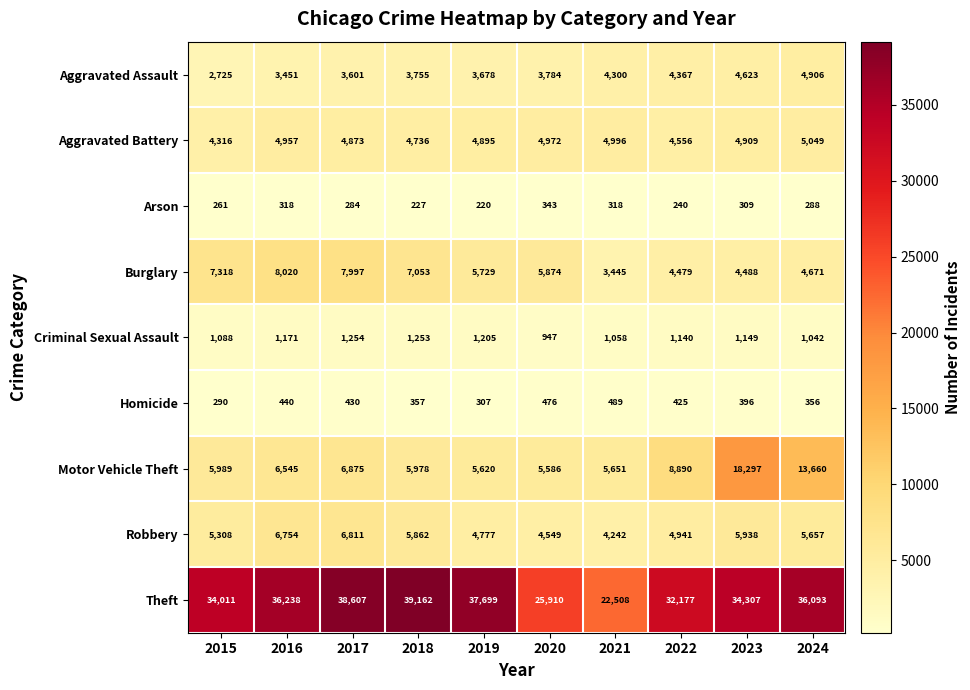

The value of Burglary at 2023 is 4488. True or false?

True